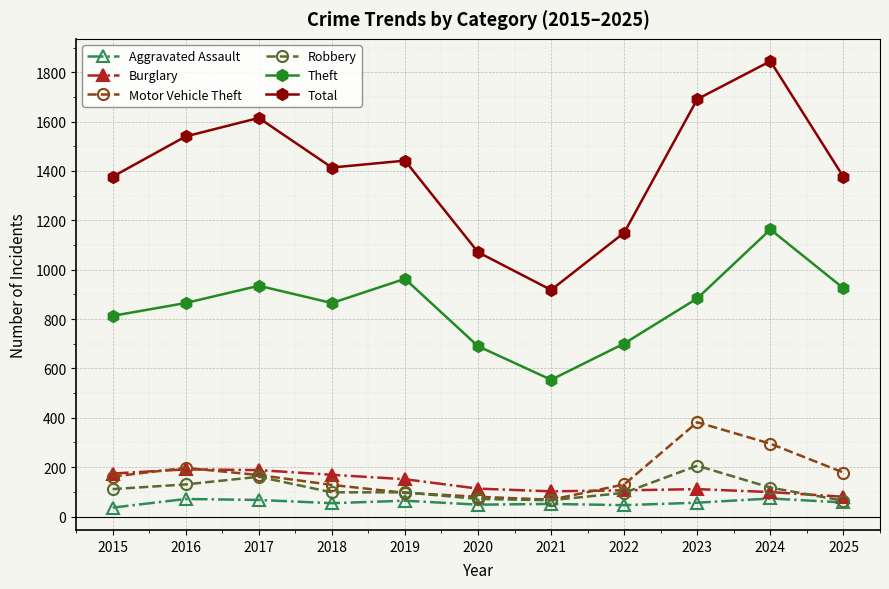

Which label corresponds to the largest value in the chart?

2024